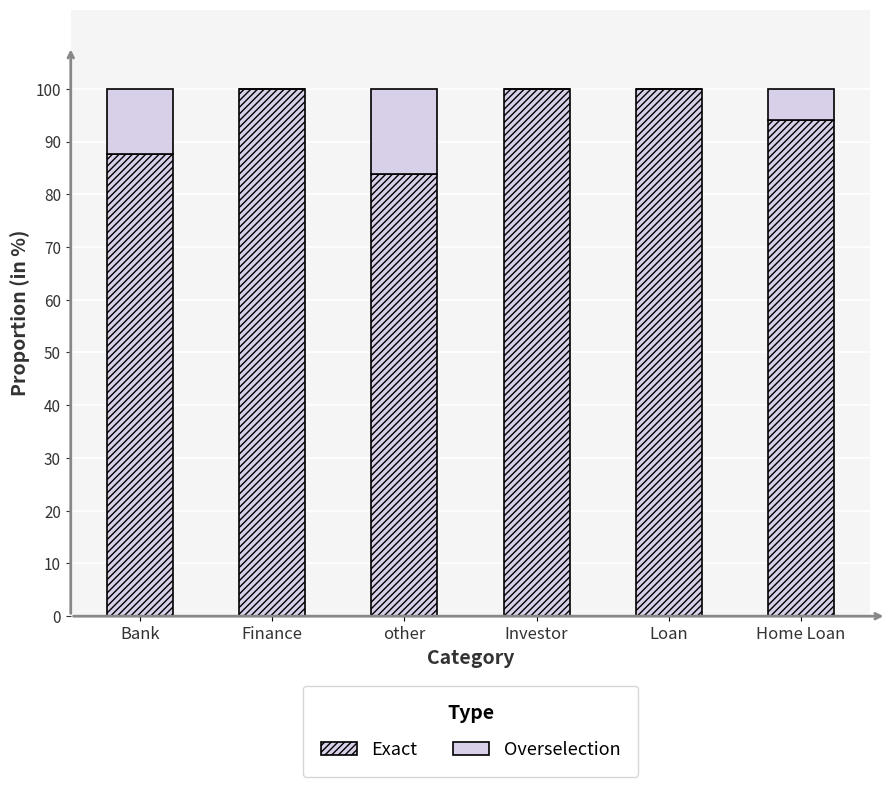

Which series has the widest spread of values?

Exact